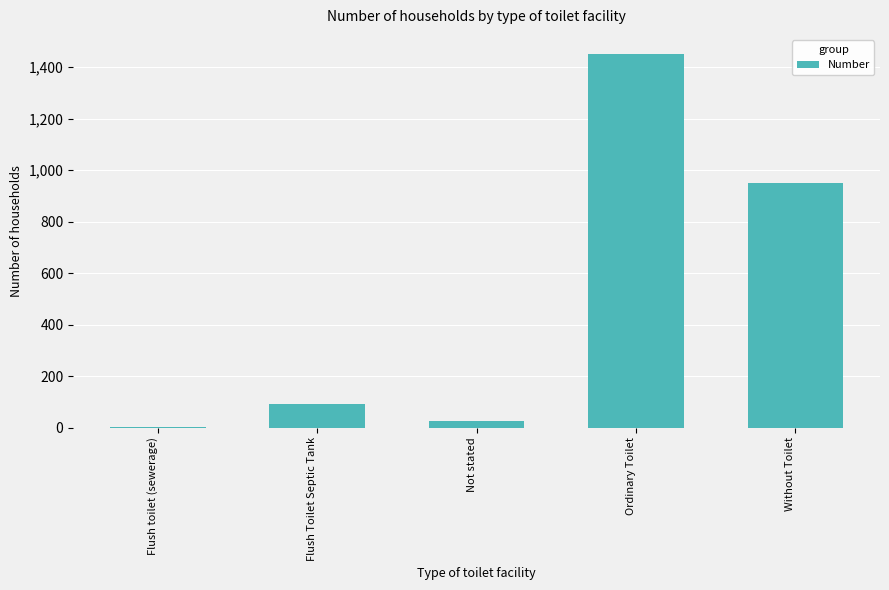

The value at Flush Toilet Septic Tank is 47. True or false?

False